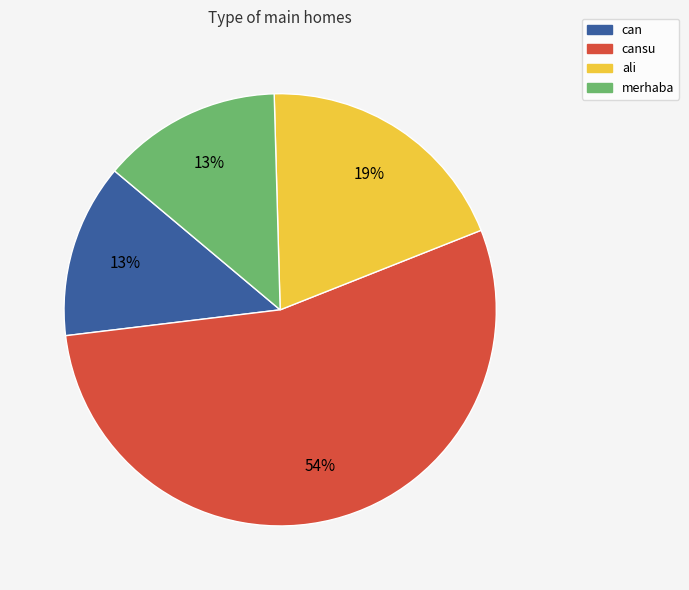

The merhaba slice represents 20% of the pie. True or false?

False